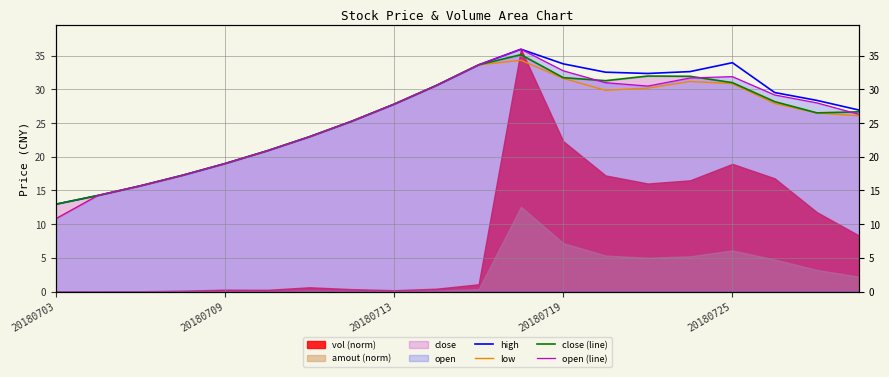

Which category has the lowest value across all series?

20180703